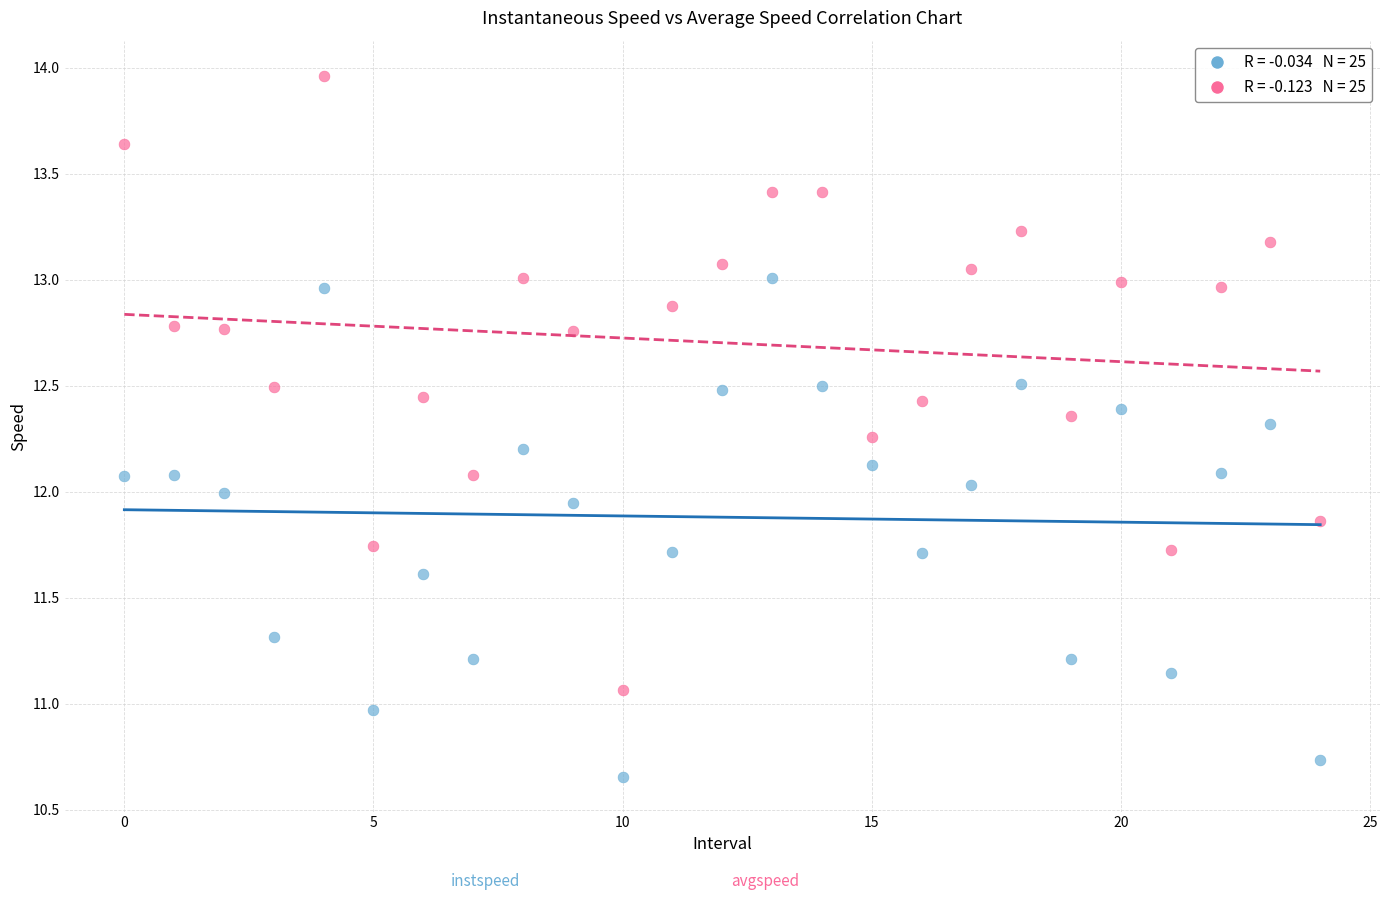

Across all data points, what is the range of Y values (max minus min)?

3.3